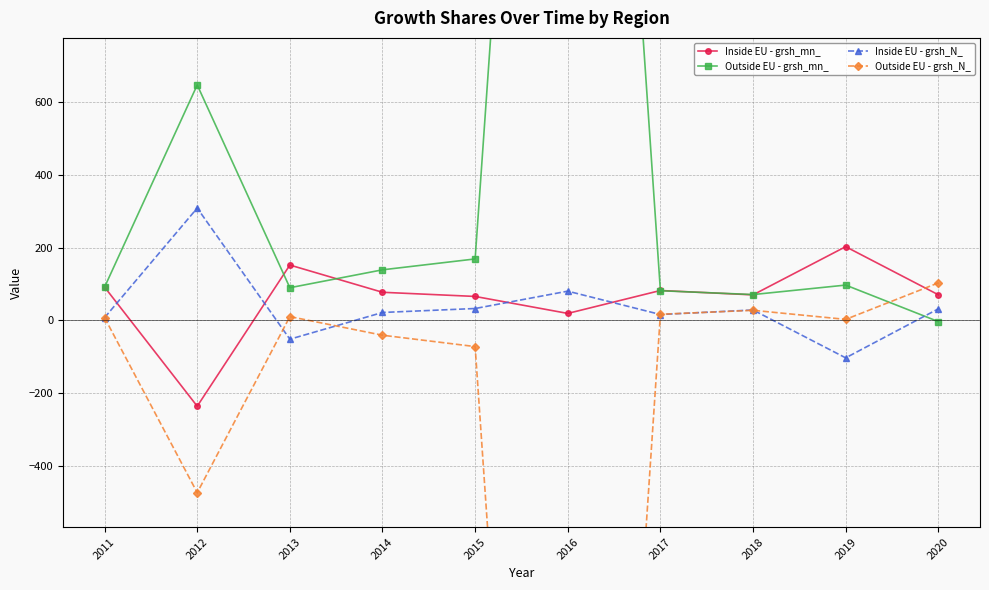

What is the highest value of the Outside EU - grsh_N_ series?

103.2